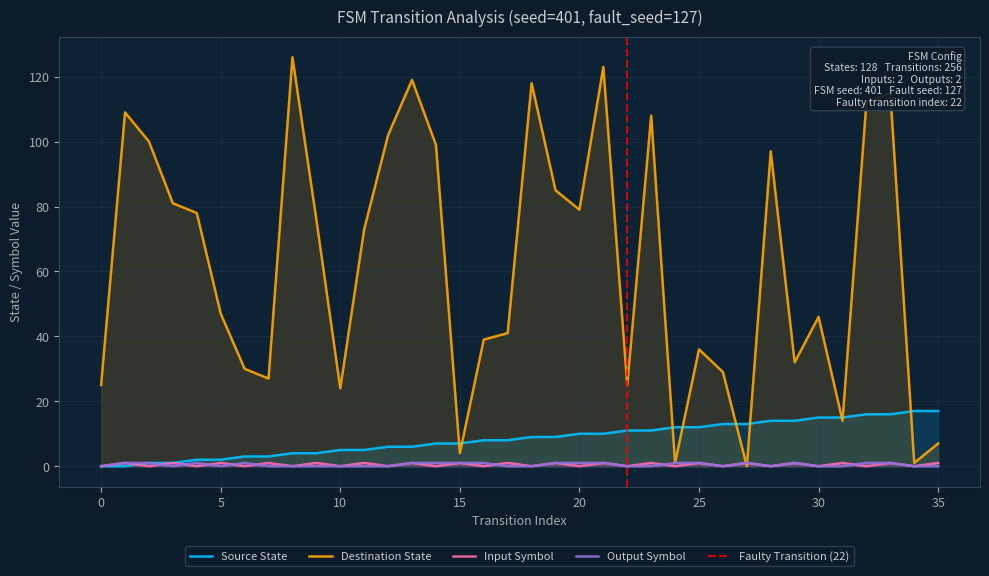

Where is the first local minimum for input_symbol_encoded?

2